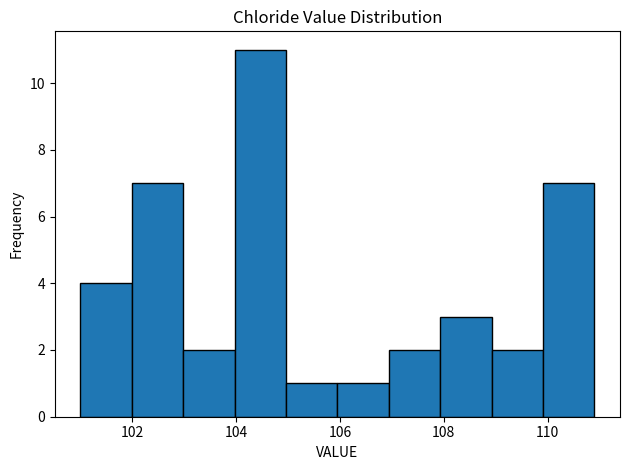

Reading left to right, transcribe this chart: for each bar, give the range it covers on the x-axis and its height. Neither the bar edges nor the heights are printed on the chart, so give them approximately, as read against the axes.

101 to 102: 4
102 to 103: 7
103 to 104: 2
104 to 105: 11
105 to 106: 1
106 to 107: 1
107 to 108: 2
108 to 109: 3
109 to 110: 2
110 to 111: 7